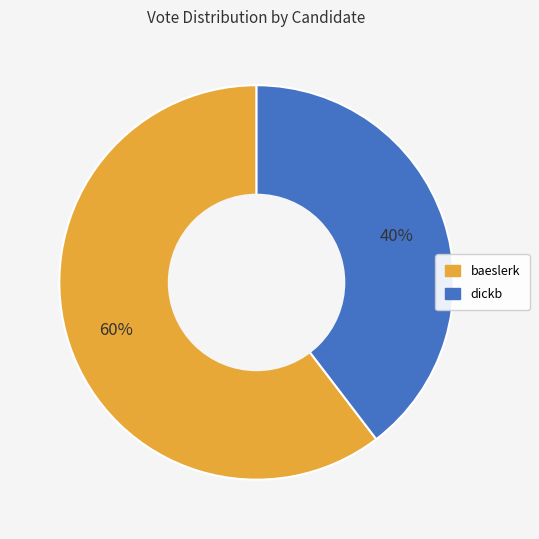

What percentage is the dickb slice, to the nearest percent?

40%